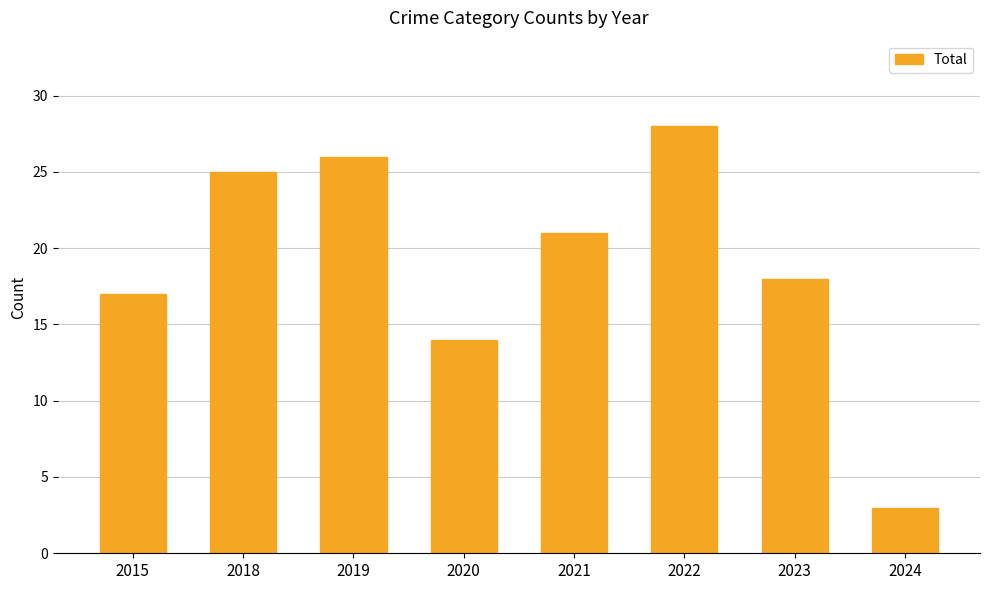

True or false: the data shows 50 at 2022.

False